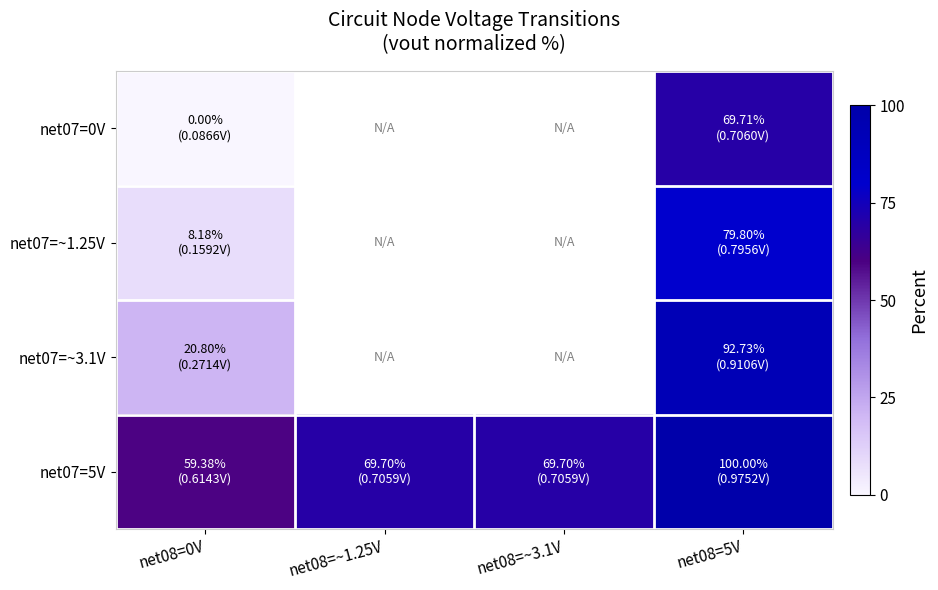

Is the value of net07=~3.1V at net08=0V greater than the value of net07=5V at net08=~1.25V?

No